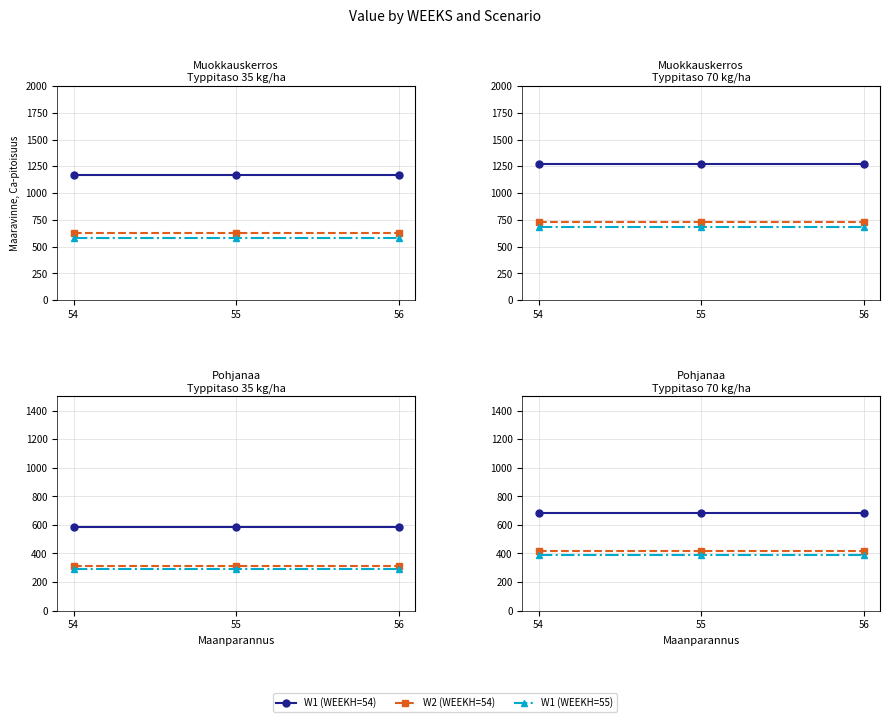

What is the sum of the W1 (WEEKH=55) values at 56 and 54?

783.6